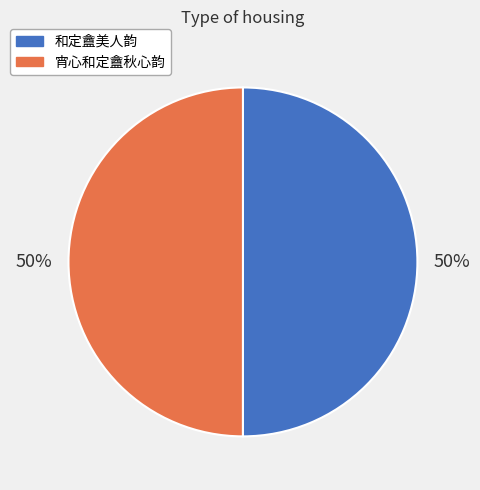

True or false: 和定盦美人韵 accounts for 50% of the total.

True